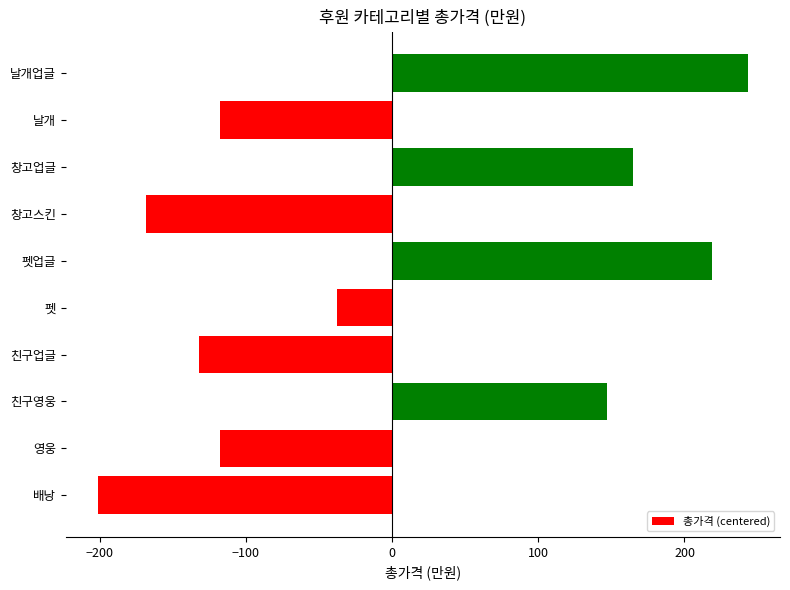

At which label is the value closest to 21?

펫